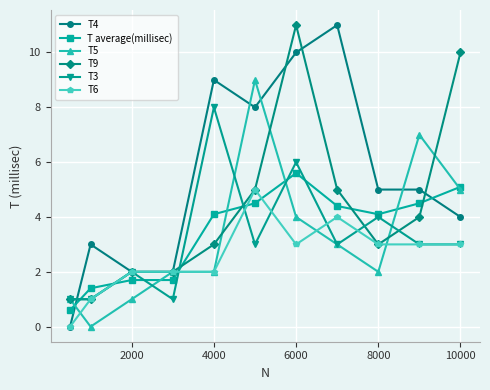

Which series has the largest range (max minus min)?

T4